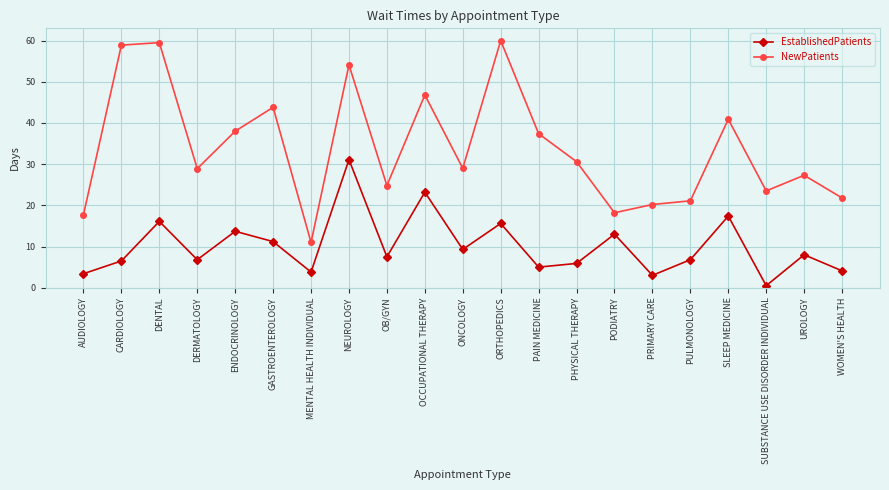

List the series in order of their overall mean, lowest first.

EstablishedPatients, NewPatients